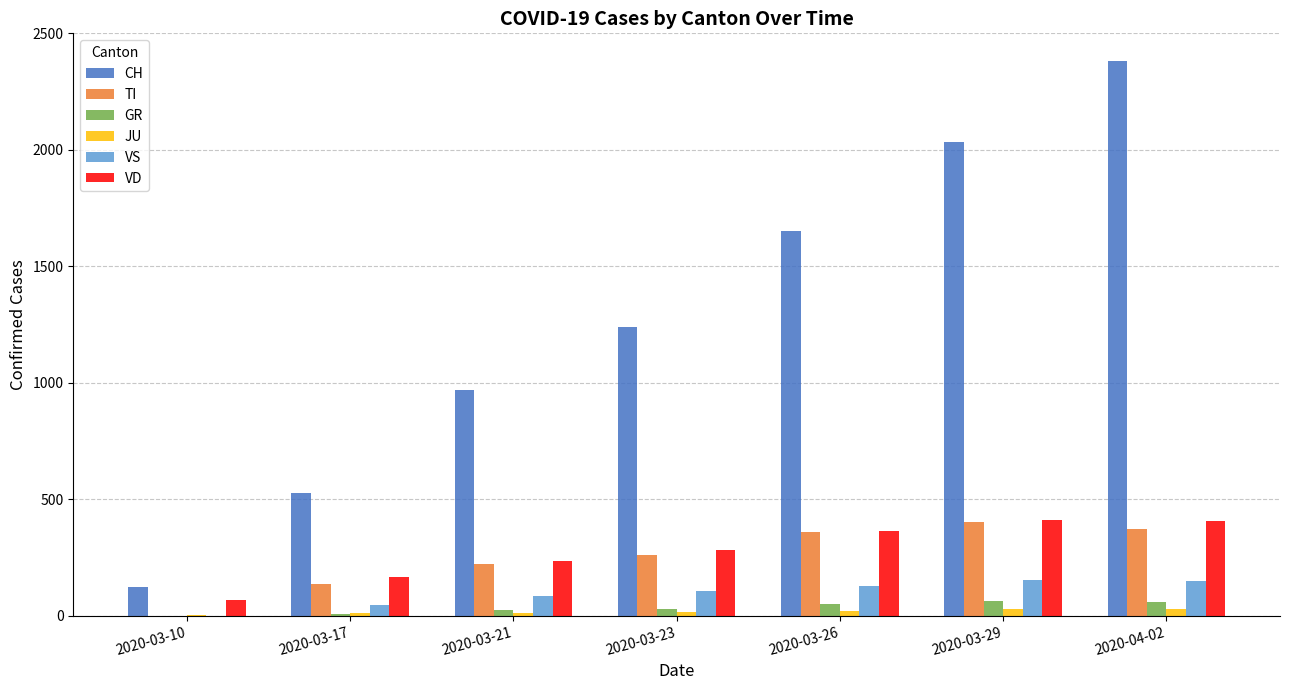

The value of VD at 2020-03-23 is 282. True or false?

True